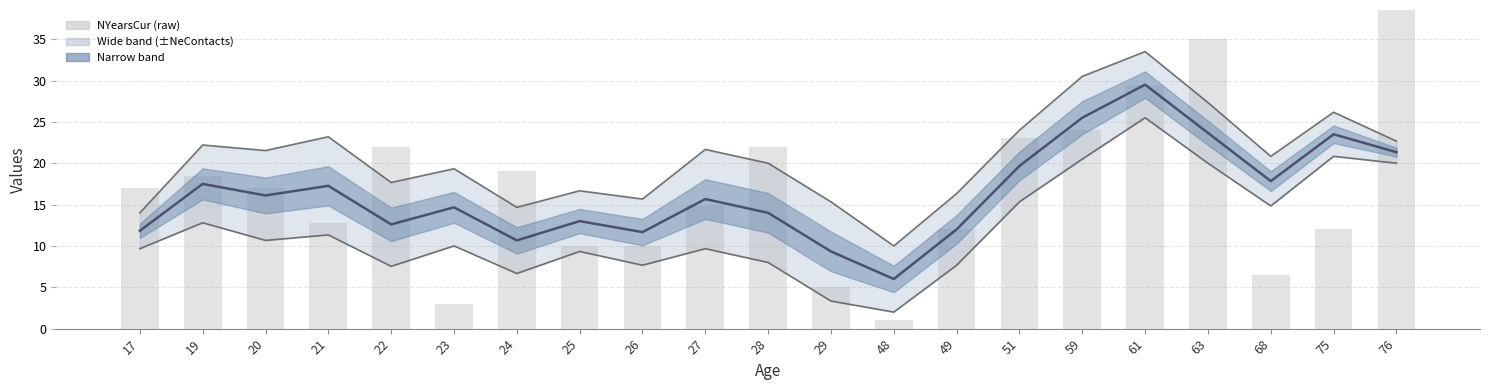

At 59, list the series in order from smallest to largest.

Lower bound, NYearsCur, NYearsCur (smooth), Upper bound